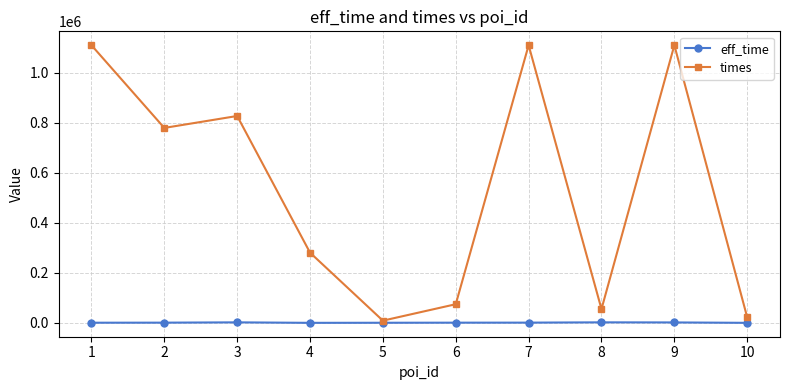

List the series in order of their peak value, lowest first.

eff_time, times